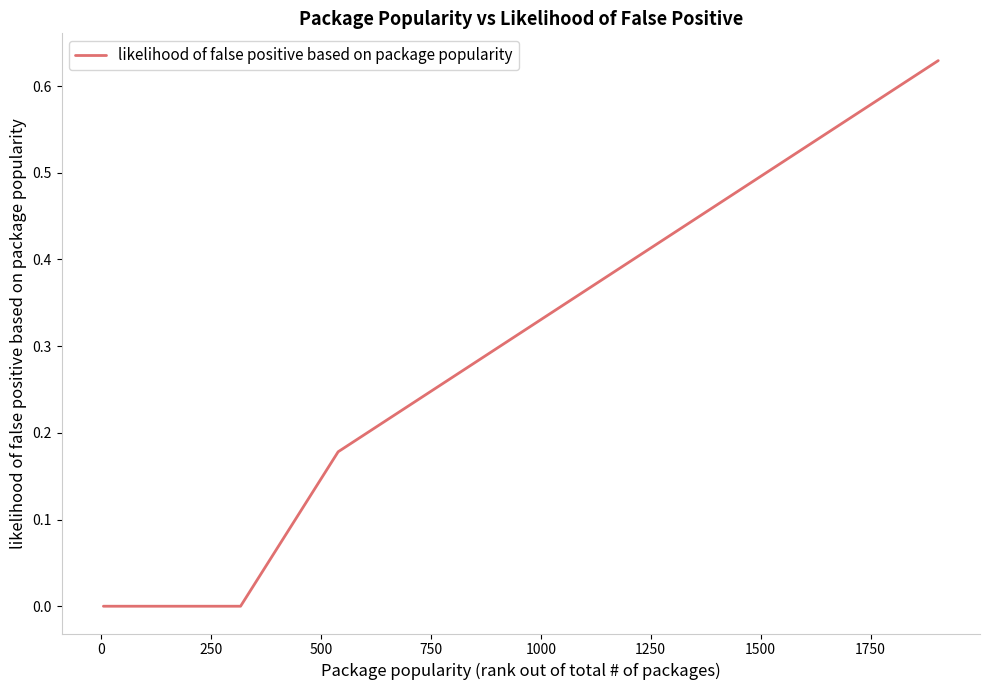

Does the chart have visible grid lines?

No